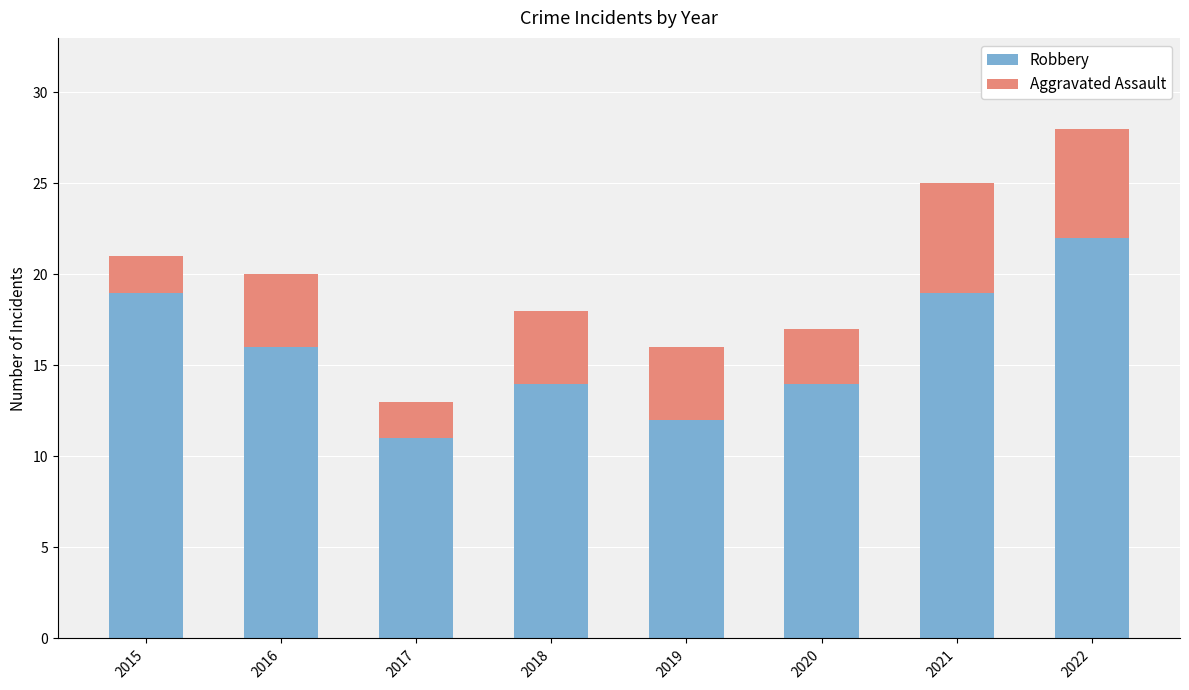

What is the difference between the second highest and minimum values in the Robbery series?

8